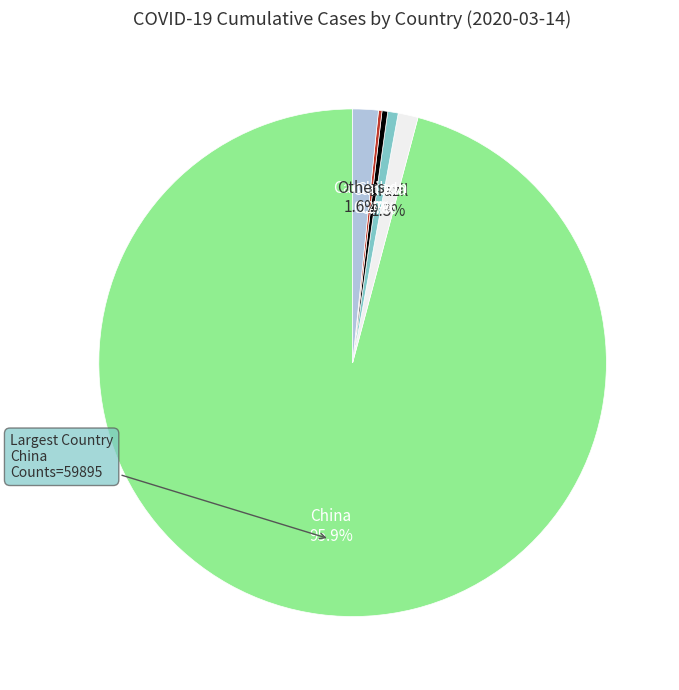

Does any single category account for the majority?

Yes